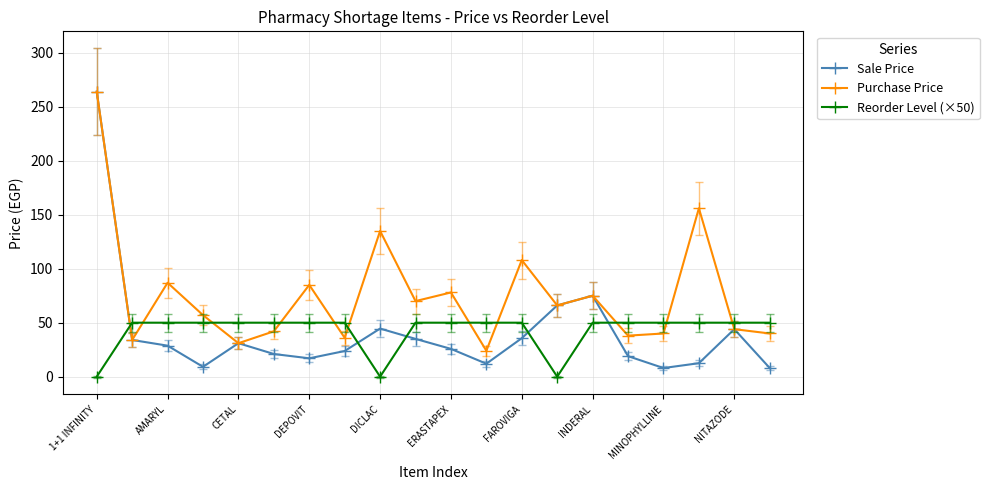

What are all the series names shown in the legend?

Sale Price, Purchase Price, Reorder Level (×50)